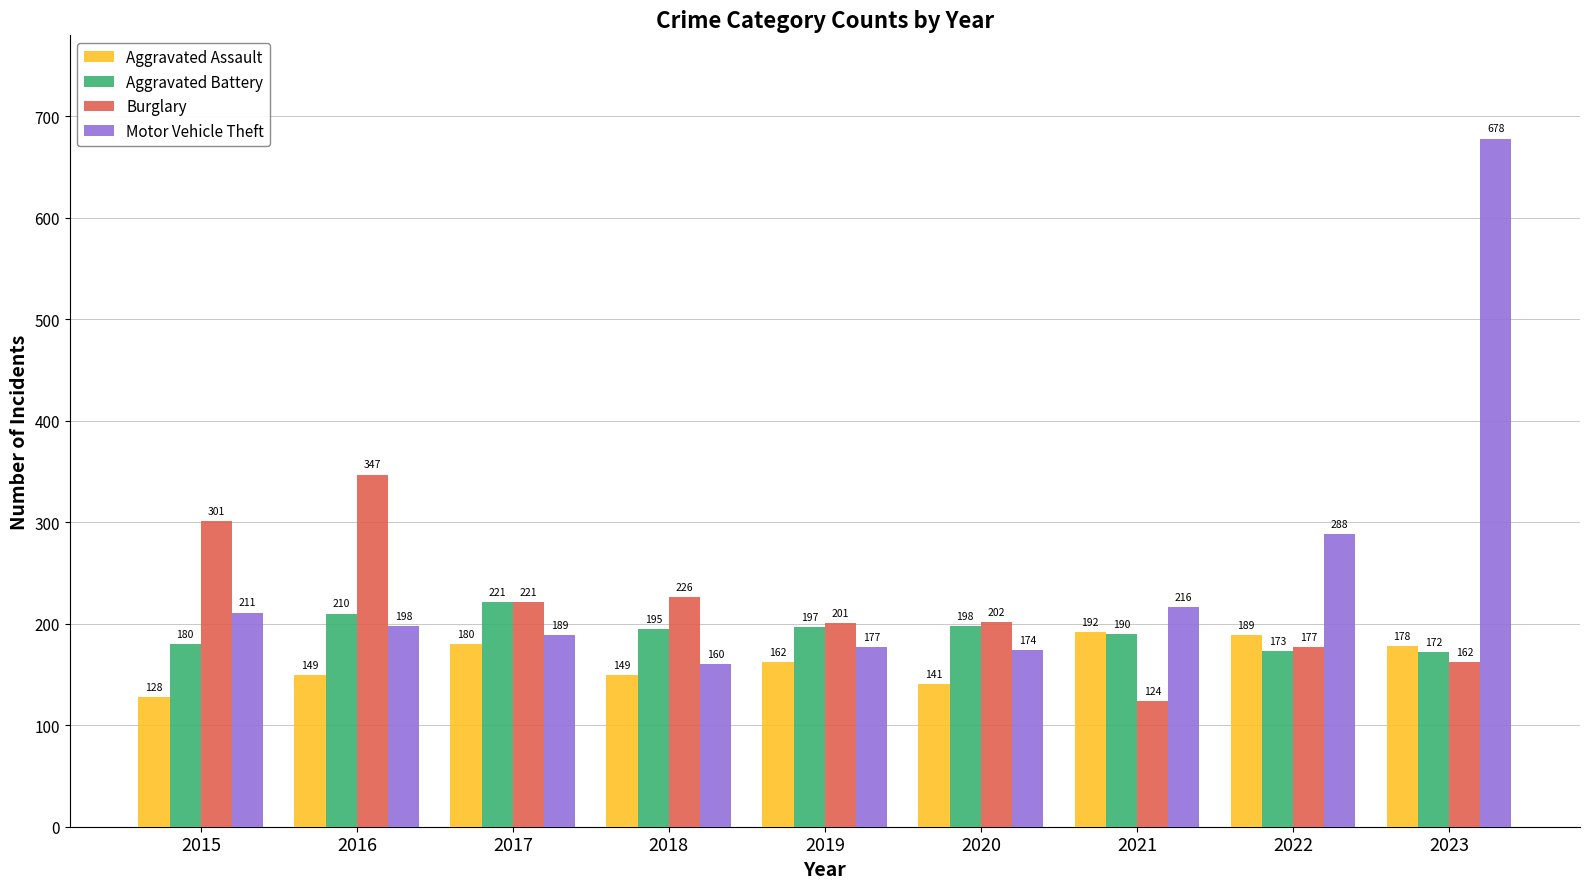

What is the spread (max minus min) of values at 2022?

115